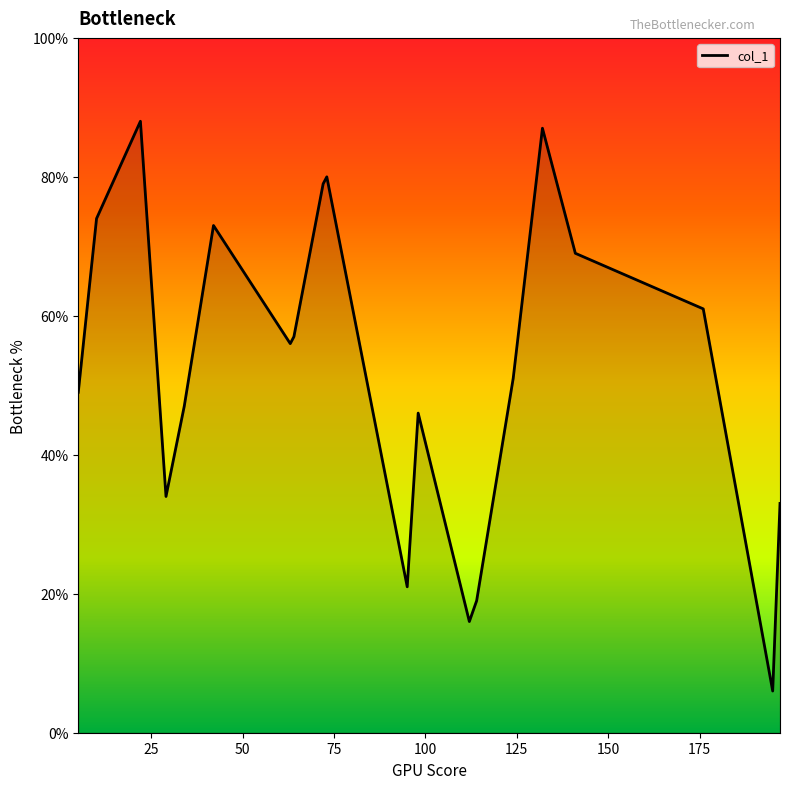

What is the maximum value shown in the chart?

88